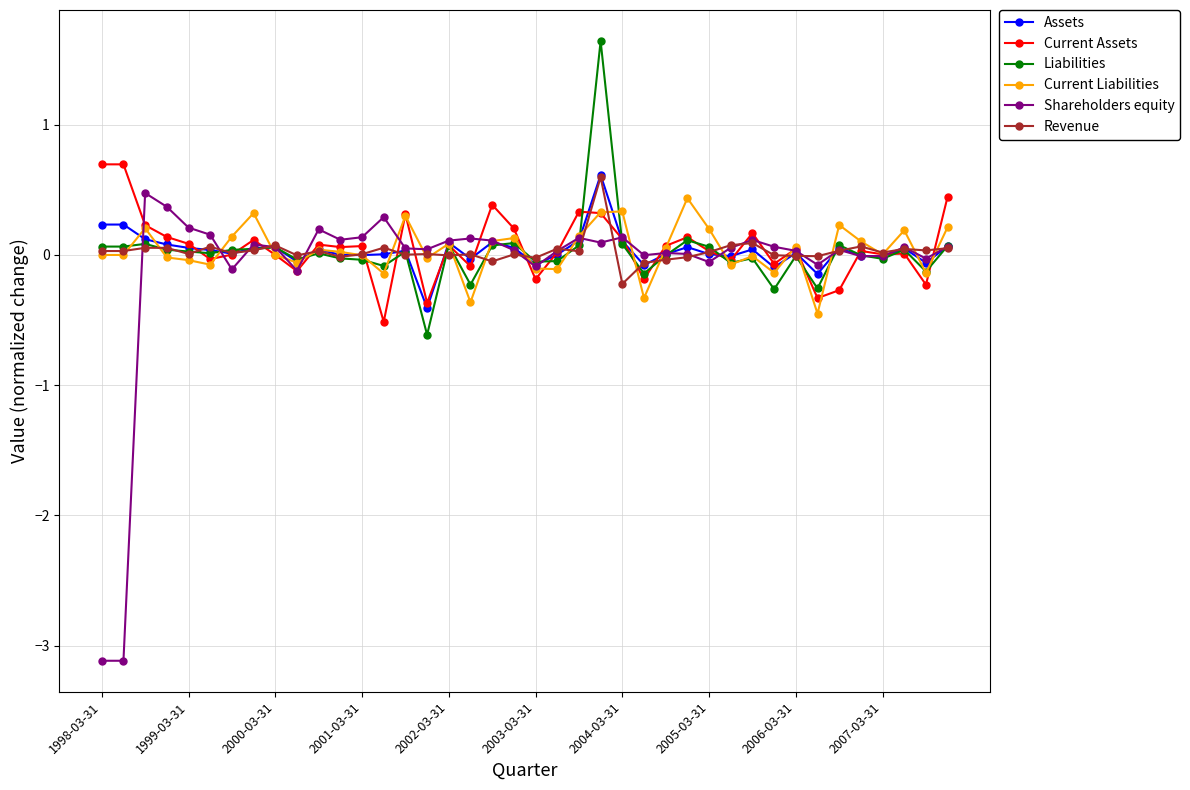

How many lines are shown in the chart?

6